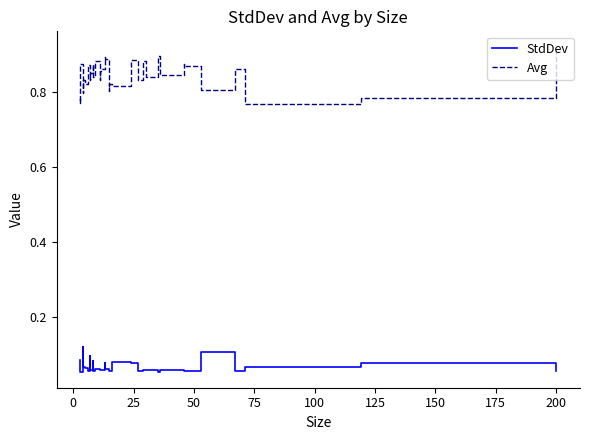

What is the sum of all StdDev values?

2.8